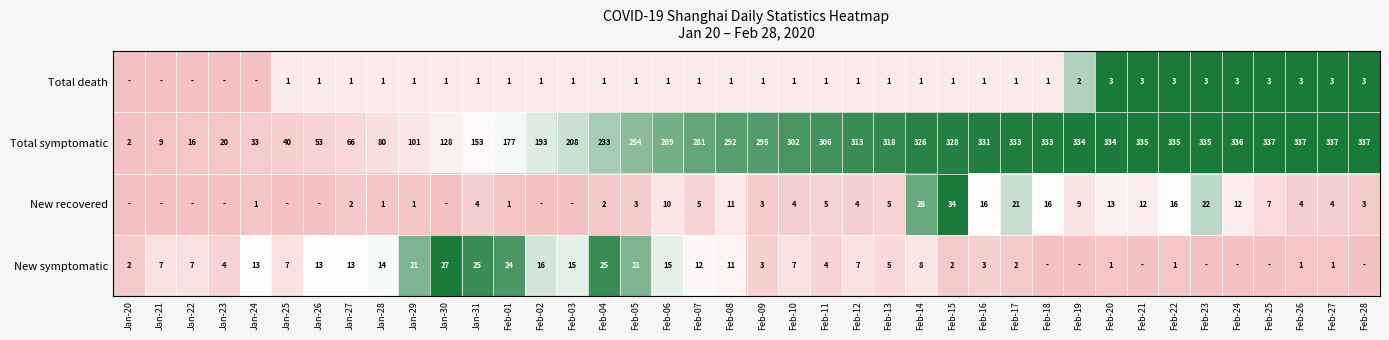

Which series changed the most between Feb-10 and Feb-27?

Total symptomatic